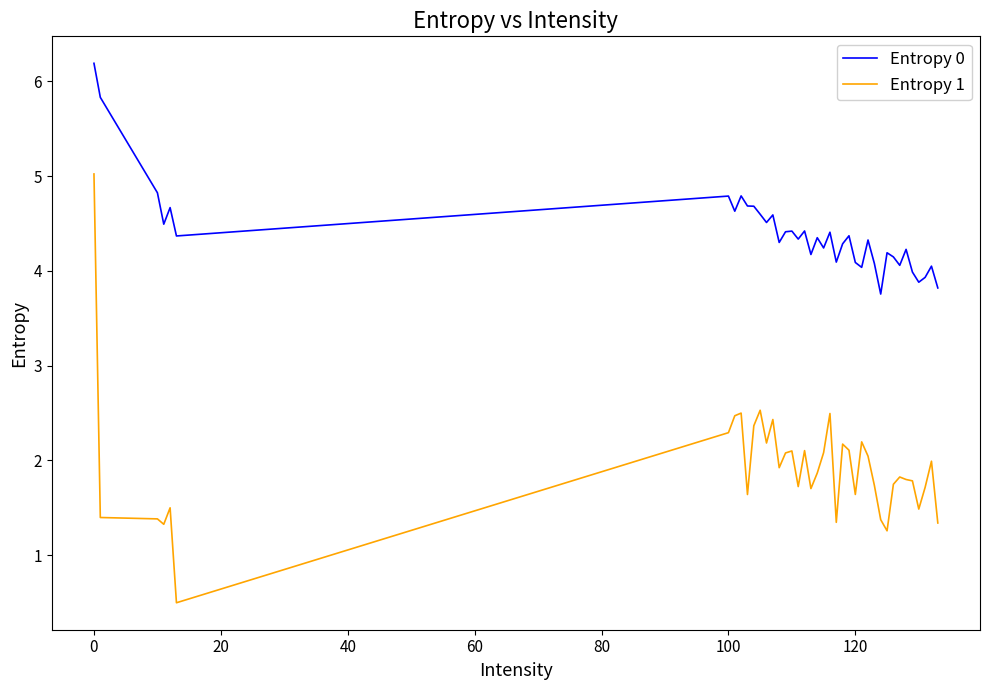

In Entropy 0, how many points are higher than both neighbors (excluding endpoints)?

13